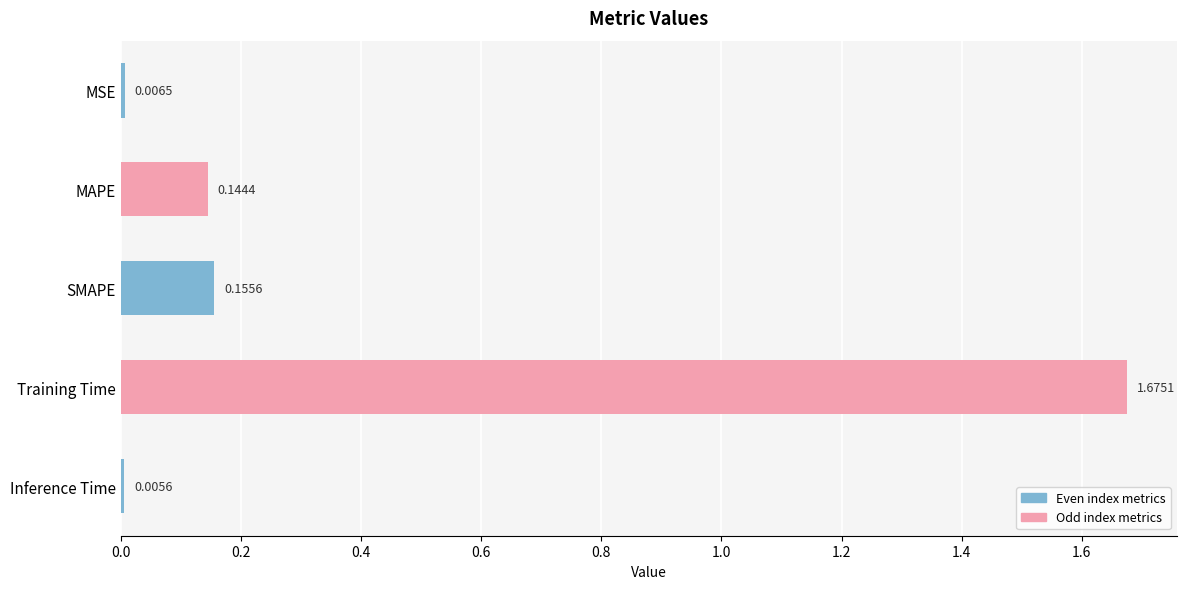

What is the sum of all values?

2.0